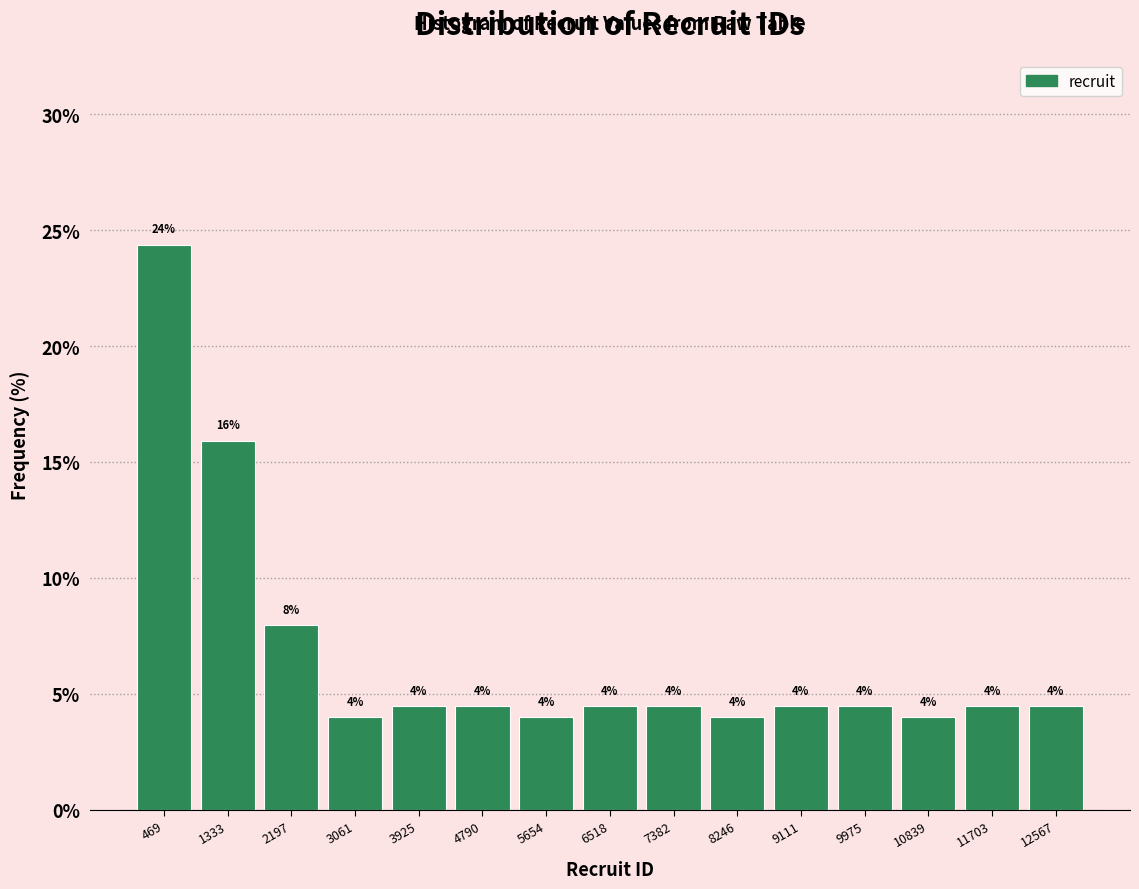

Which range on the x-axis has the tallest bar?

0 to 900